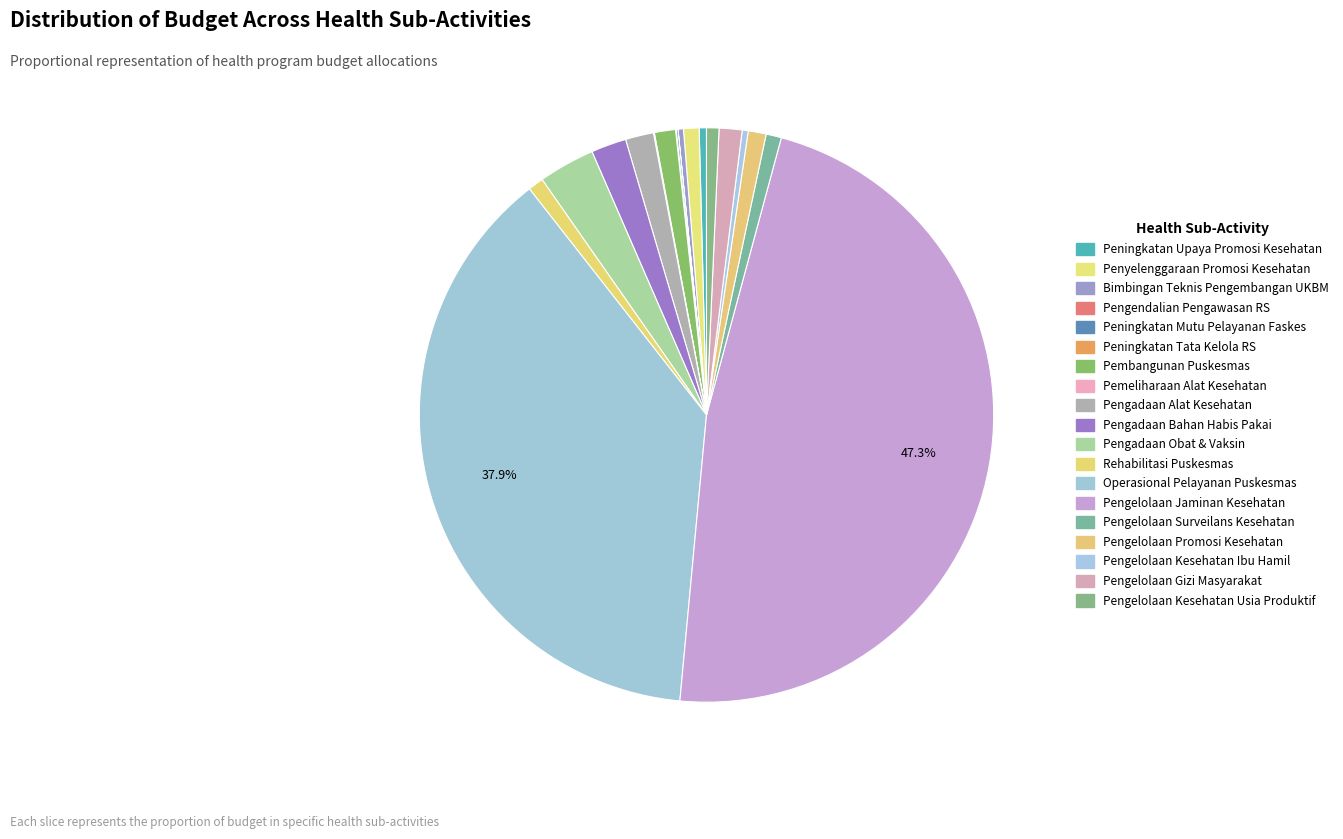

True or false: Pengadaan Obat & Vaksin accounts for 1% of the total.

False